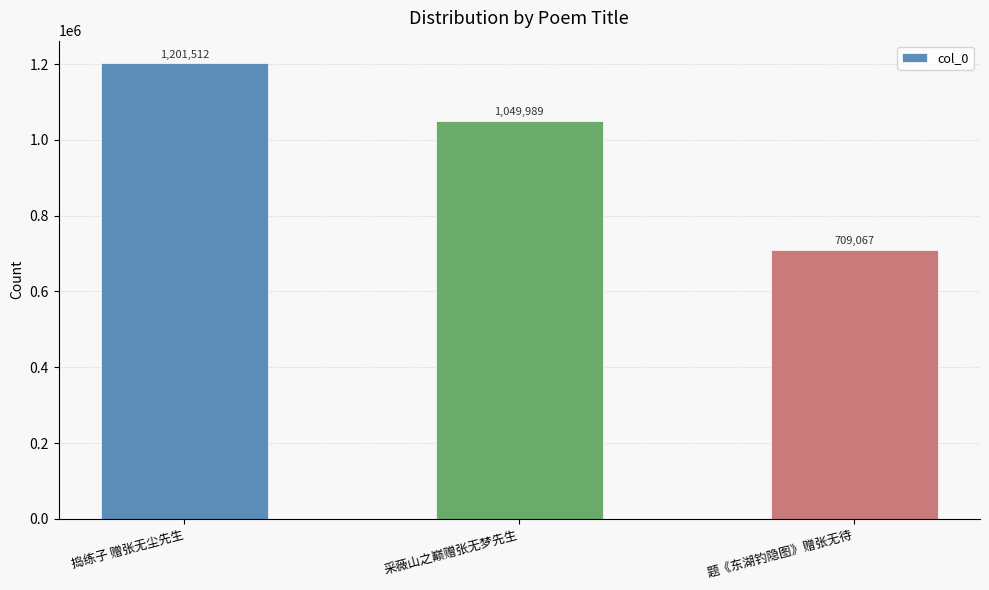

Rank the categories by value from highest to lowest.

捣练子 赠张无尘先生, 采薇山之巅赠张无梦先生, 题《东湖钓隐图》赠张无待